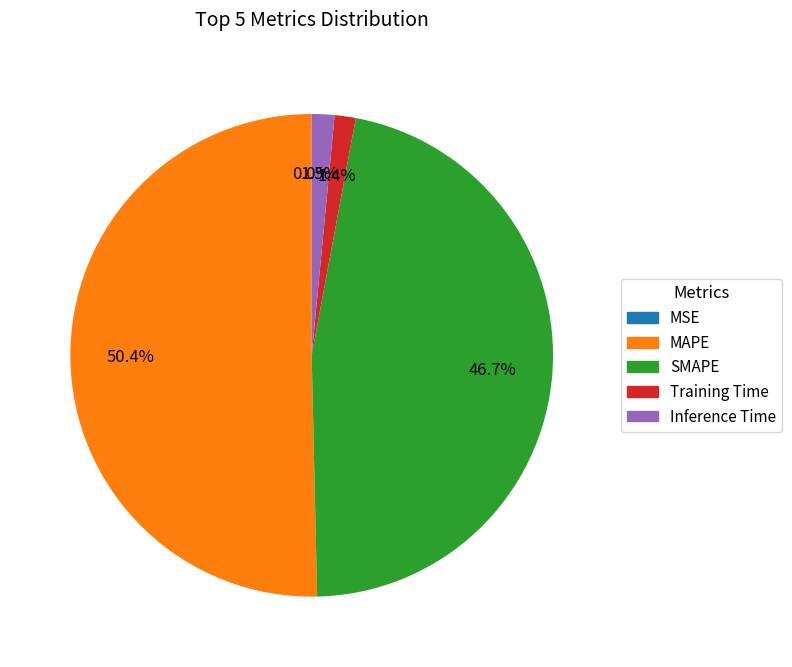

Does SMAPE represent more than half of the total?

No